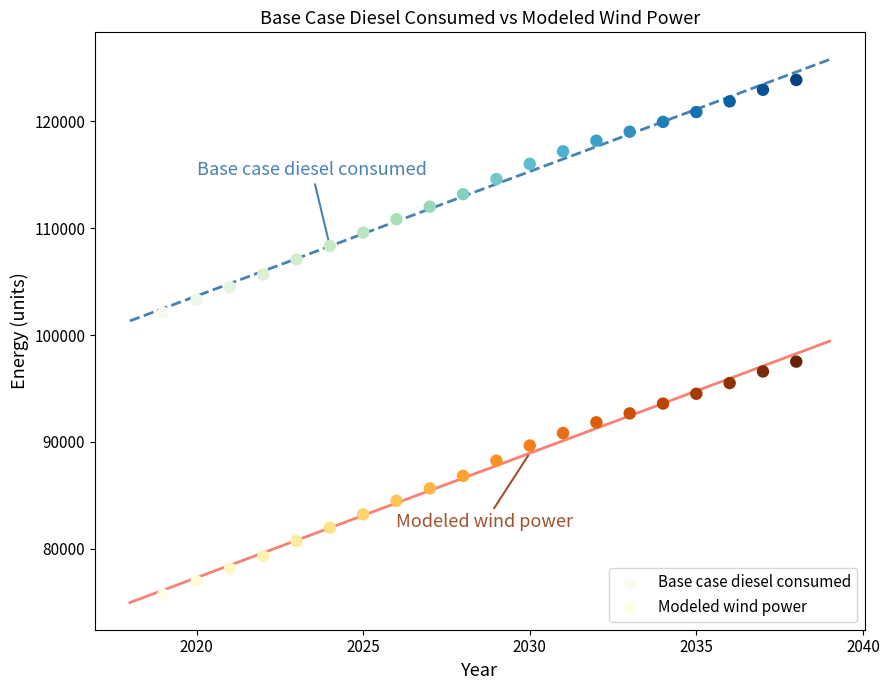

What is the X range (max minus min) for the scatter plot?

19.0